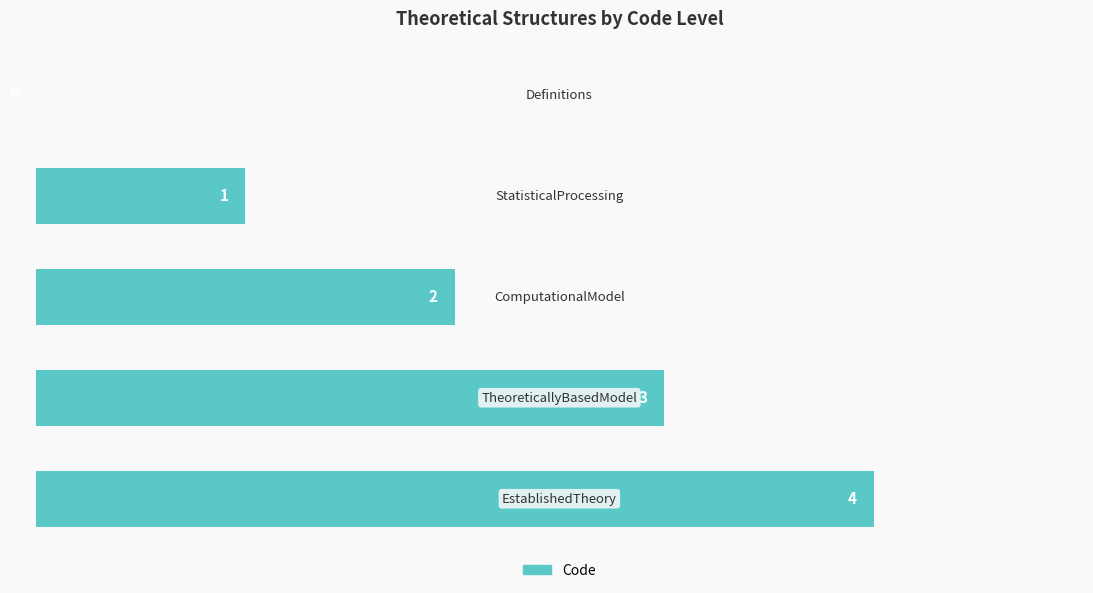

How many values are between 1 and 3?

3